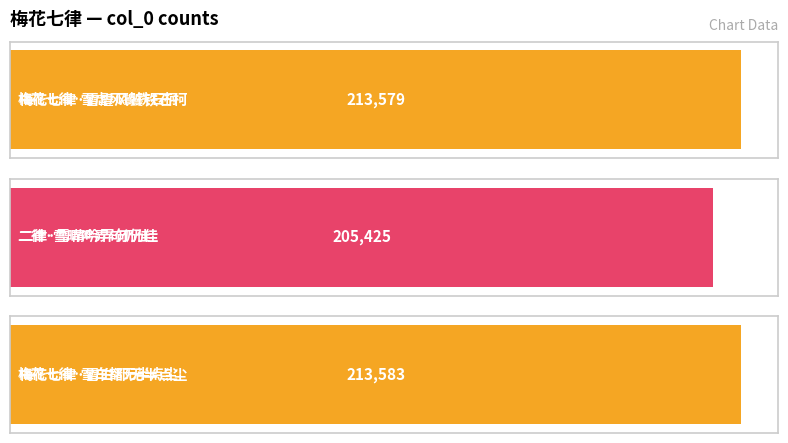

Which category has the highest value across all series?

梅花七律·雪白都无半点尘